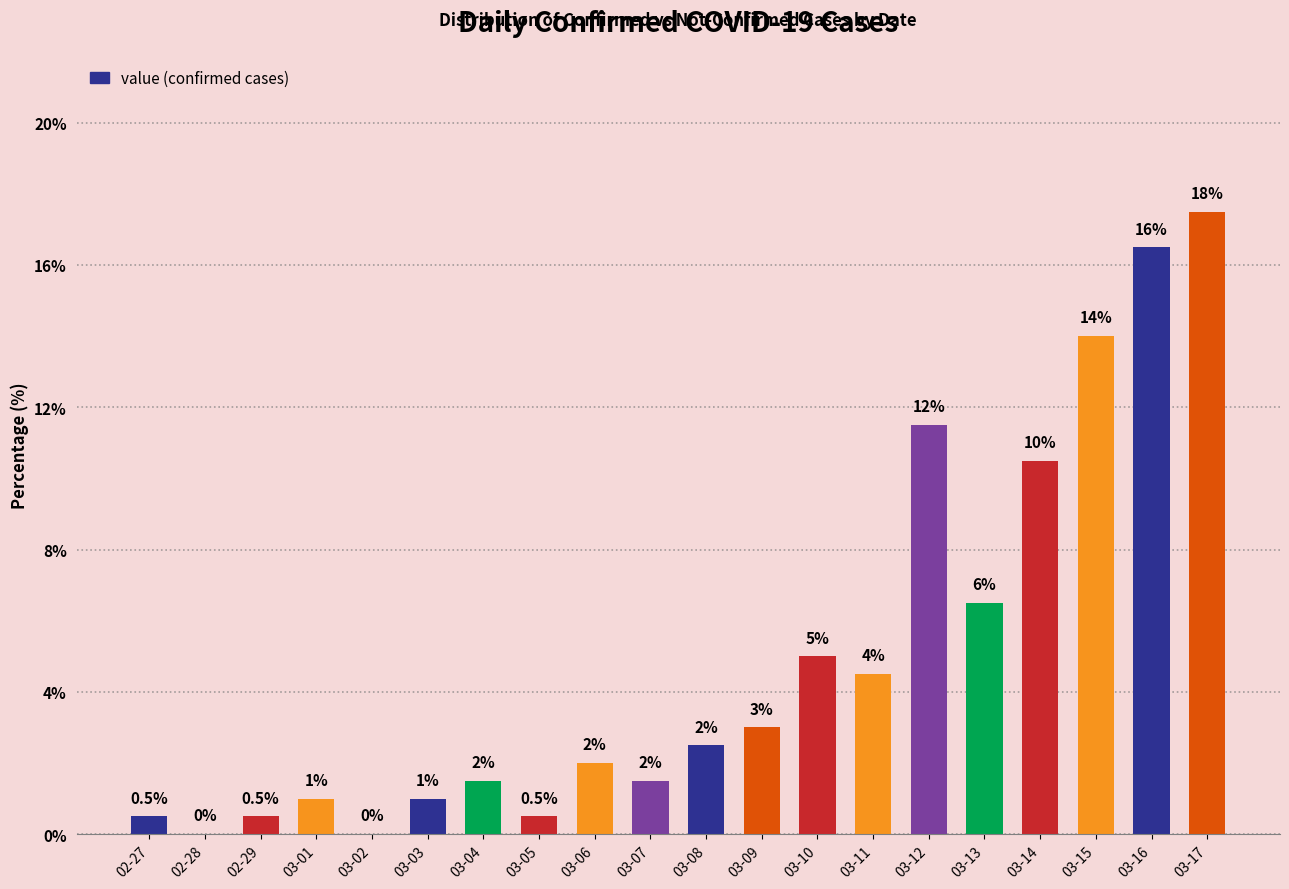

Reading left to right, what are all the values shown in this chart?

02-27=0.5	02-28=0.0	02-29=0.5	03-01=1.0	03-02=0.0	03-03=1.0	03-04=1.5	03-05=0.5	03-06=2.0	03-07=1.5	03-08=2.5	03-09=3.0	03-10=5.0	03-11=4.5	03-12=11.5	03-13=6.5	03-14=10.5	03-15=14.0	03-16=16.5	03-17=17.5